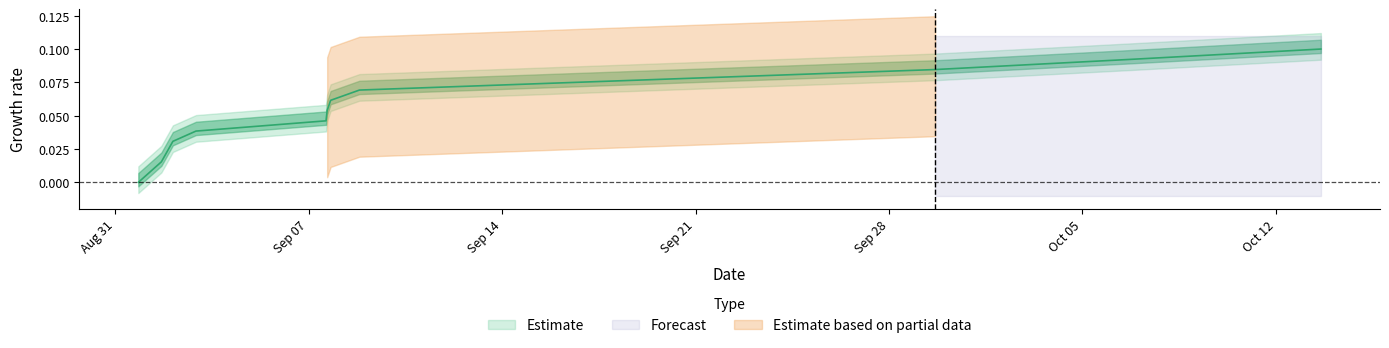

What is the sum of all values?

0.6